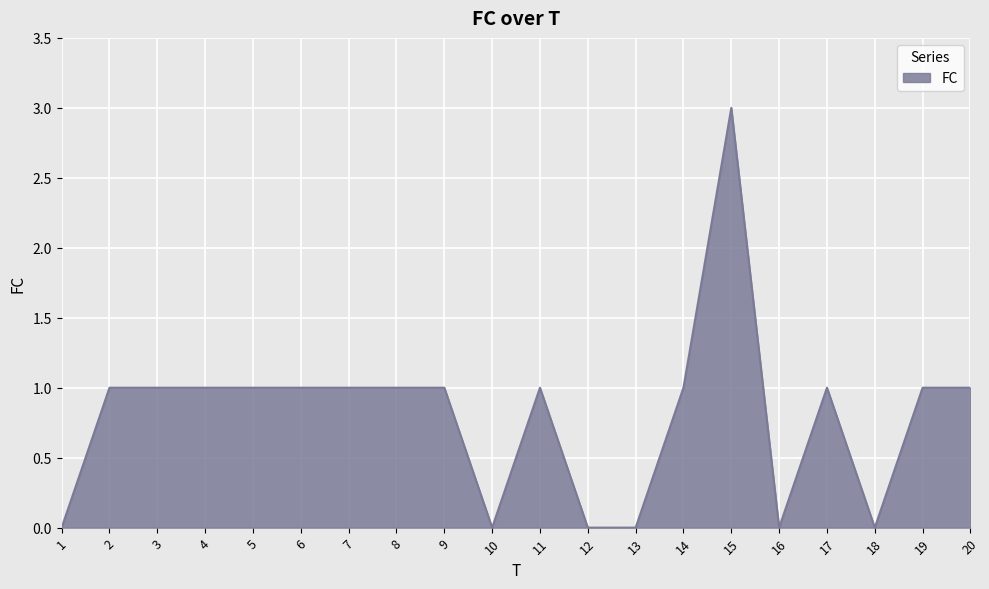

True or false: the data shows 1 at 17.

True